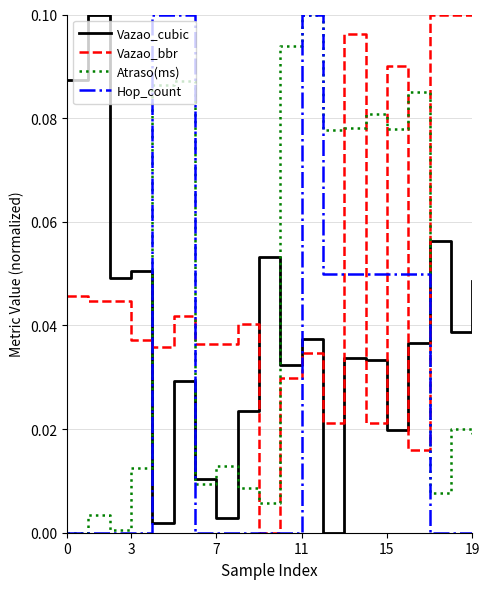

List the series in order of their overall mean, lowest first.

Hop_count, Vazao_cubic, Atraso(ms), Vazao_bbr